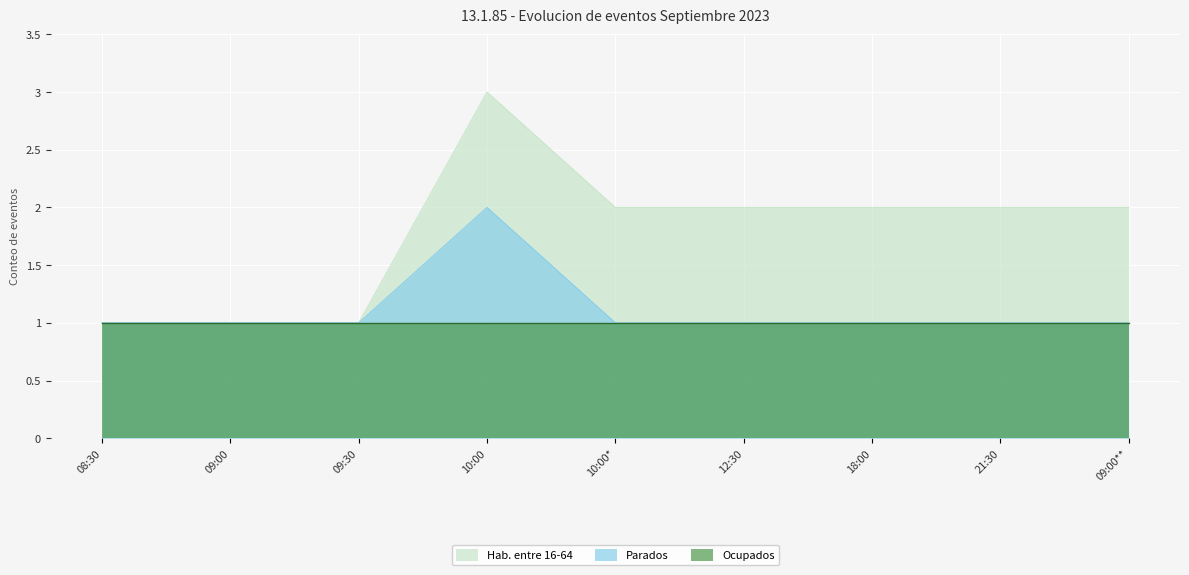

List the series in order of their peak value, lowest first.

Ocupados, Parados, Hab. entre 16-64